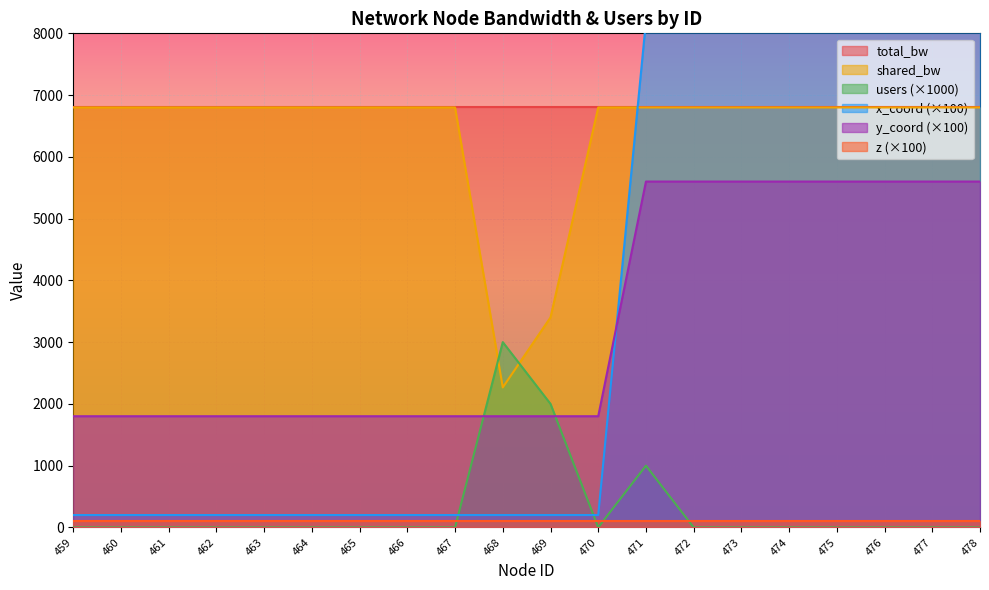

Where is shared_bw nearest to the value 4533?

469